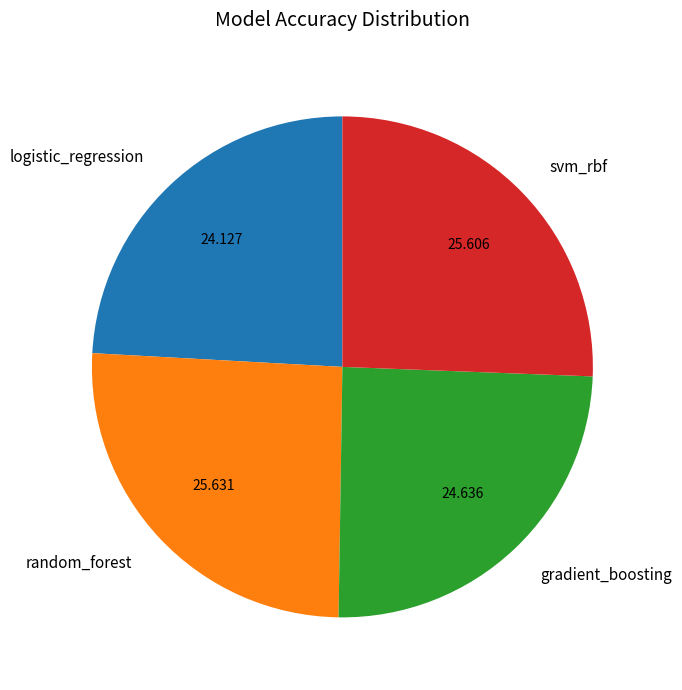

Which slice is the smallest?

logistic_regression